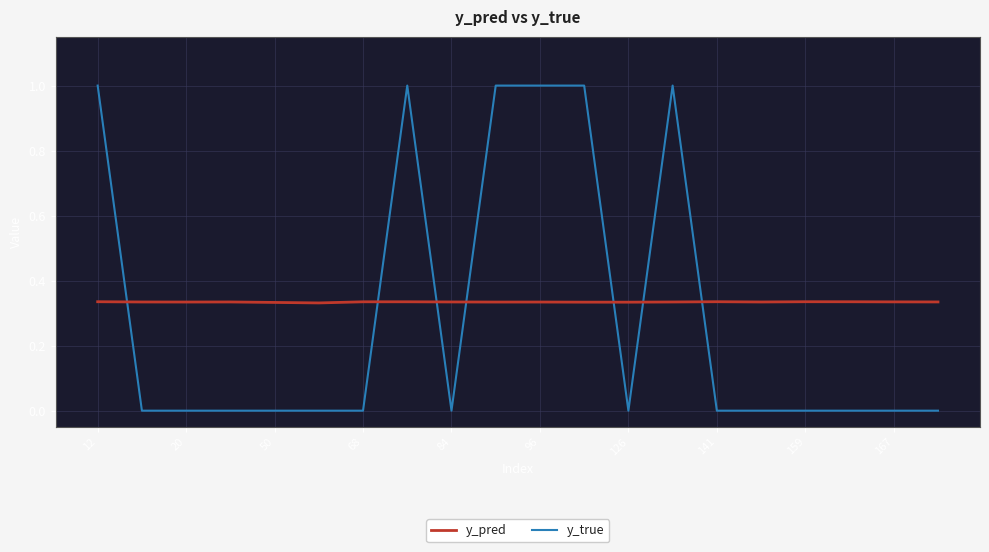

True or false: y_true and y_pred cross at least once.

True